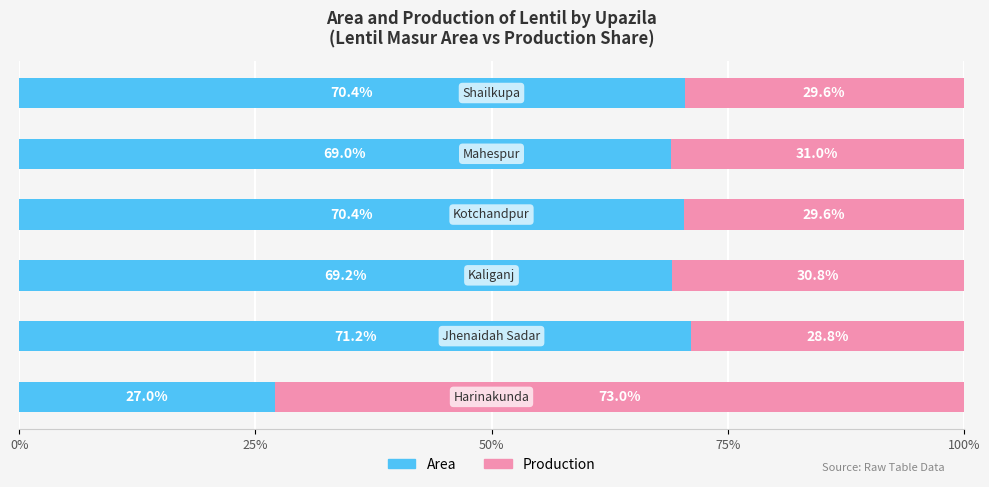

What is the average value of the Area series?

62.9